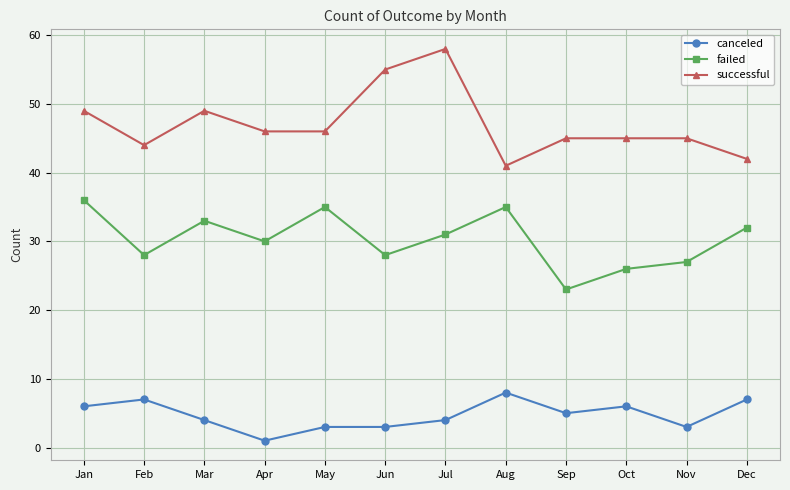

What is the average value of the failed series?

30